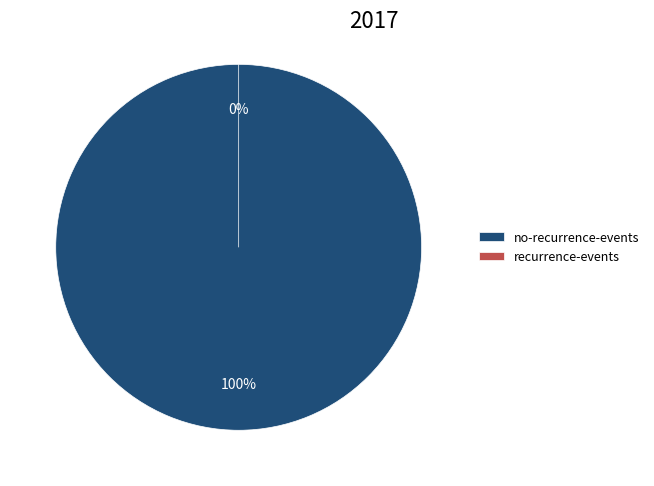

To the nearest percent, what is the average slice percentage?

50%